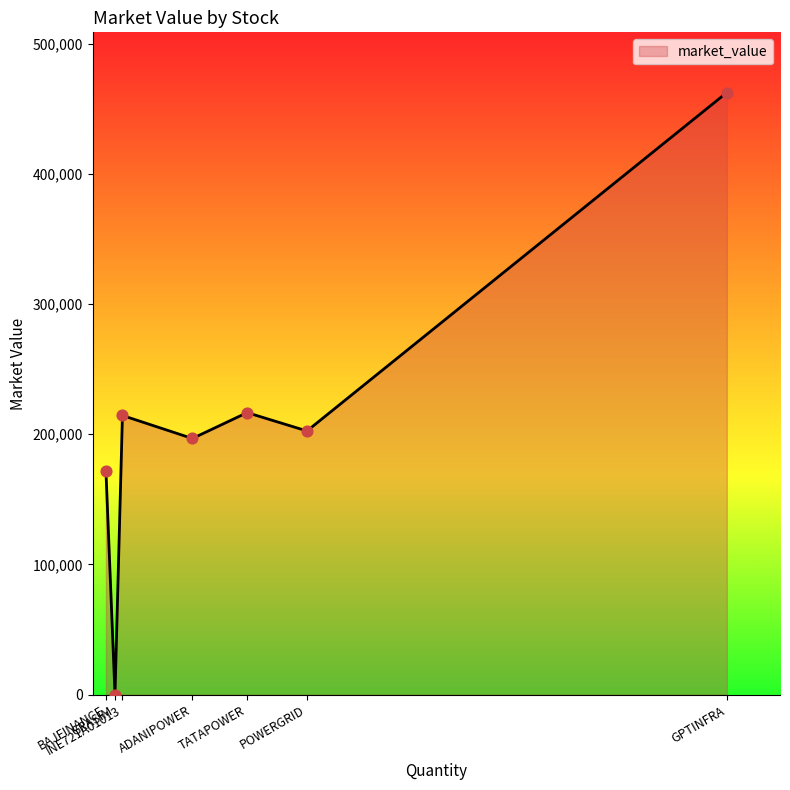

Between GPTINFRA and TATAPOWER, which is larger?

GPTINFRA